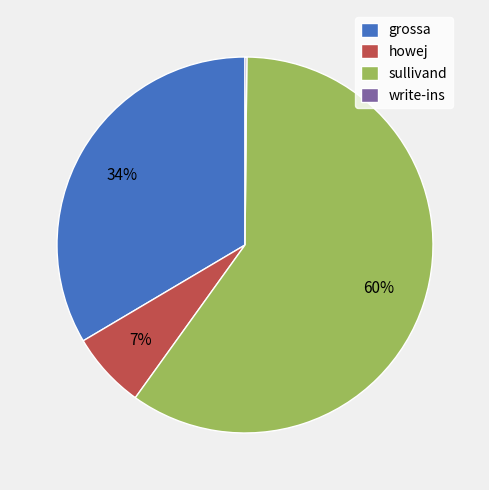

Which category has the biggest portion of the pie?

sullivand